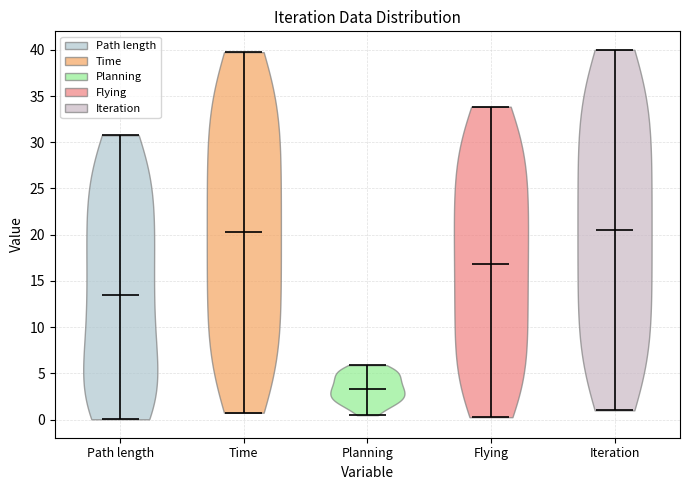

Reading left to right, read every violin against the y-axis: where its median line is, and the lowest and highest points it reaches. The values are not printed on the chart, so give them approximately, as read against the axis.

Path length: median line 13.5, lowest point 0.0, highest point 30.5
Time: median line 20.0, lowest point 0.5, highest point 39.5
Planning: median line 3.5, lowest point 0.5, highest point 6.0
Flying: median line 17.0, lowest point 0.5, highest point 34.0
Iteration: median line 20.5, lowest point 1.0, highest point 40.0